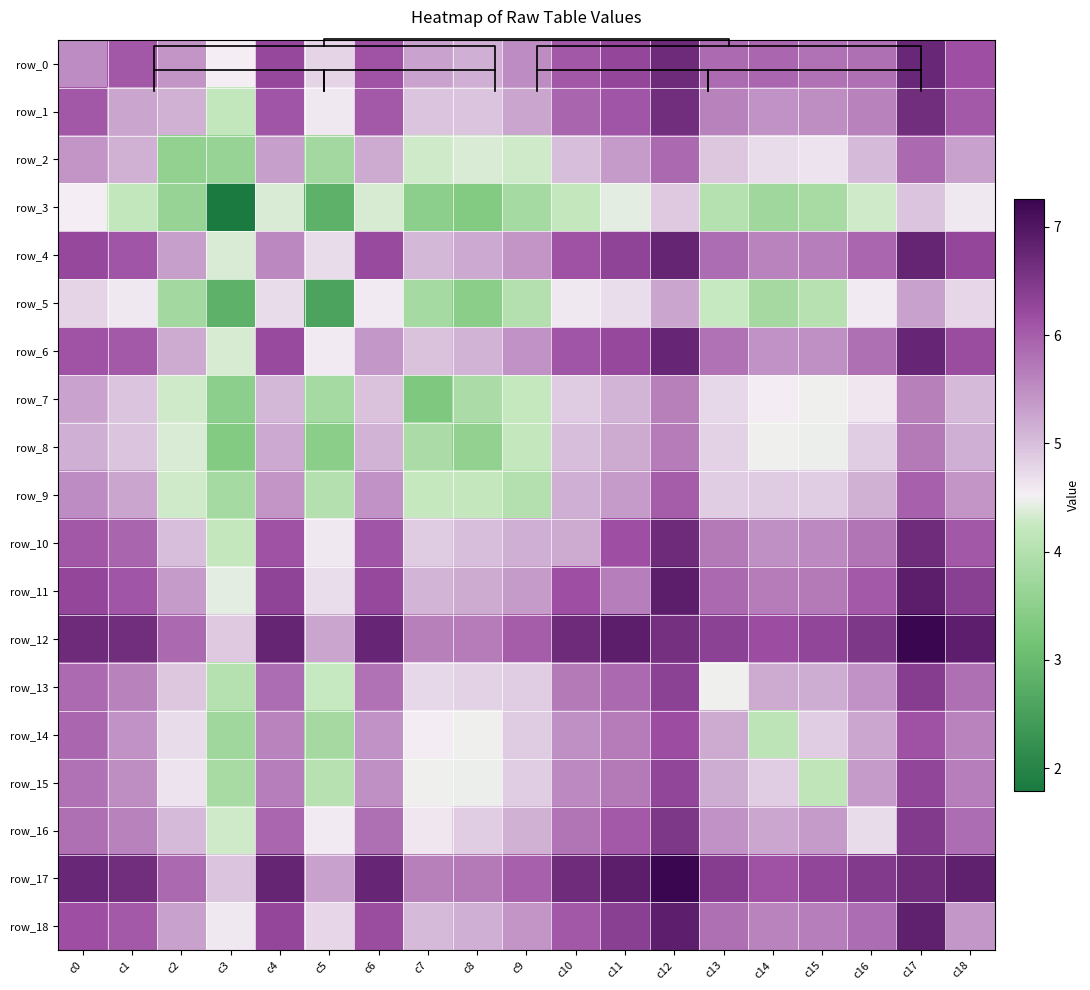

Reading right to left, extract all data points from this chart.

row_0: c18=6.2	c17=6.7	c16=5.8	c15=5.8	c14=5.9	c13=5.9	c12=6.7	c11=6.3	c10=6.1	c9=5.5	c8=5.1	c7=5.3	c6=6.1	c5=4.8	c4=6.2	c3=4.5	c2=5.4	c1=6.1	c0=5.5
row_1: c18=6.1	c17=6.7	c16=5.6	c15=5.5	c14=5.5	c13=5.6	c12=6.7	c11=6.1	c10=5.9	c9=5.3	c8=4.9	c7=4.9	c6=6.1	c5=4.6	c4=6.1	c3=4.2	c2=5.1	c1=5.3	c0=6.1
row_2: c18=5.3	c17=5.9	c16=5.0	c15=4.6	c14=4.7	c13=4.9	c12=5.9	c11=5.4	c10=5.0	c9=4.3	c8=4.4	c7=4.3	c6=5.2	c5=3.8	c4=5.3	c3=3.6	c2=3.6	c1=5.1	c0=5.4
row_3: c18=4.6	c17=4.9	c16=4.3	c15=3.9	c14=3.7	c13=4.0	c12=4.9	c11=4.4	c10=4.2	c9=3.8	c8=3.4	c7=3.5	c6=4.3	c5=2.8	c4=4.4	c3=1.8	c2=3.6	c1=4.2	c0=4.5
row_4: c18=6.3	c17=6.8	c16=5.9	c15=5.7	c14=5.6	c13=5.8	c12=6.8	c11=6.3	c10=6.1	c9=5.4	c8=5.2	c7=5.1	c6=6.2	c5=4.7	c4=5.5	c3=4.4	c2=5.3	c1=6.1	c0=6.2
row_5: c18=4.8	c17=5.3	c16=4.6	c15=4.0	c14=3.8	c13=4.2	c12=5.3	c11=4.7	c10=4.6	c9=4.0	c8=3.5	c7=3.8	c6=4.6	c5=2.6	c4=4.7	c3=2.8	c2=3.8	c1=4.6	c0=4.8
row_6: c18=6.2	c17=6.7	c16=5.8	c15=5.5	c14=5.5	c13=5.8	c12=6.8	c11=6.2	c10=6.1	c9=5.4	c8=5.1	c7=5.0	c6=5.4	c5=4.6	c4=6.2	c3=4.3	c2=5.2	c1=6.1	c0=6.1
row_7: c18=5.1	c17=5.6	c16=4.6	c15=4.5	c14=4.6	c13=4.8	c12=5.6	c11=5.1	c10=4.9	c9=4.2	c8=3.9	c7=3.3	c6=5.0	c5=3.8	c4=5.1	c3=3.5	c2=4.3	c1=4.9	c0=5.3
row_8: c18=5.2	c17=5.7	c16=4.9	c15=4.5	c14=4.5	c13=4.8	c12=5.7	c11=5.2	c10=5.0	c9=4.2	c8=3.6	c7=3.9	c6=5.1	c5=3.5	c4=5.2	c3=3.4	c2=4.4	c1=4.9	c0=5.1
row_9: c18=5.4	c17=6.0	c16=5.1	c15=4.9	c14=4.9	c13=4.8	c12=6.0	c11=5.4	c10=5.2	c9=4.0	c8=4.2	c7=4.2	c6=5.4	c5=4.0	c4=5.4	c3=3.8	c2=4.3	c1=5.3	c0=5.5
row_10: c18=6.1	c17=6.7	c16=5.8	c15=5.5	c14=5.5	c13=5.7	c12=6.7	c11=6.2	c10=5.2	c9=5.2	c8=5.0	c7=4.9	c6=6.1	c5=4.6	c4=6.1	c3=4.2	c2=5.0	c1=5.9	c0=6.1
row_11: c18=6.4	c17=6.9	c16=6.1	c15=5.7	c14=5.7	c13=5.9	c12=6.9	c11=5.7	c10=6.2	c9=5.4	c8=5.2	c7=5.1	c6=6.2	c5=4.7	c4=6.3	c3=4.4	c2=5.4	c1=6.1	c0=6.3
row_12: c18=6.9	c17=7.3	c16=6.5	c15=6.3	c14=6.2	c13=6.3	c12=6.6	c11=6.9	c10=6.7	c9=6.0	c8=5.7	c7=5.6	c6=6.8	c5=5.3	c4=6.8	c3=4.9	c2=5.9	c1=6.7	c0=6.7
row_13: c18=5.8	c17=6.4	c16=5.5	c15=5.2	c14=5.2	c13=4.5	c12=6.3	c11=5.9	c10=5.7	c9=4.8	c8=4.8	c7=4.8	c6=5.8	c5=4.2	c4=5.8	c3=4.0	c2=4.9	c1=5.6	c0=5.9
row_14: c18=5.6	c17=6.1	c16=5.2	c15=4.8	c14=4.1	c13=5.2	c12=6.2	c11=5.7	c10=5.5	c9=4.9	c8=4.5	c7=4.6	c6=5.5	c5=3.8	c4=5.6	c3=3.7	c2=4.7	c1=5.5	c0=5.9
row_15: c18=5.7	c17=6.3	c16=5.4	c15=4.1	c14=4.8	c13=5.2	c12=6.3	c11=5.7	c10=5.5	c9=4.9	c8=4.5	c7=4.5	c6=5.5	c5=4.0	c4=5.7	c3=3.9	c2=4.6	c1=5.5	c0=5.8
row_16: c18=5.8	c17=6.5	c16=4.7	c15=5.4	c14=5.2	c13=5.5	c12=6.5	c11=6.1	c10=5.8	c9=5.1	c8=4.9	c7=4.6	c6=5.8	c5=4.6	c4=5.9	c3=4.3	c2=5.0	c1=5.6	c0=5.8
row_17: c18=6.8	c17=6.7	c16=6.5	c15=6.3	c14=6.1	c13=6.4	c12=7.3	c11=6.9	c10=6.7	c9=6.0	c8=5.7	c7=5.6	c6=6.7	c5=5.3	c4=6.8	c3=4.9	c2=5.9	c1=6.7	c0=6.7
row_18: c18=5.4	c17=6.8	c16=5.8	c15=5.7	c14=5.6	c13=5.8	c12=6.9	c11=6.4	c10=6.1	c9=5.4	c8=5.2	c7=5.1	c6=6.2	c5=4.8	c4=6.3	c3=4.6	c2=5.3	c1=6.1	c0=6.2